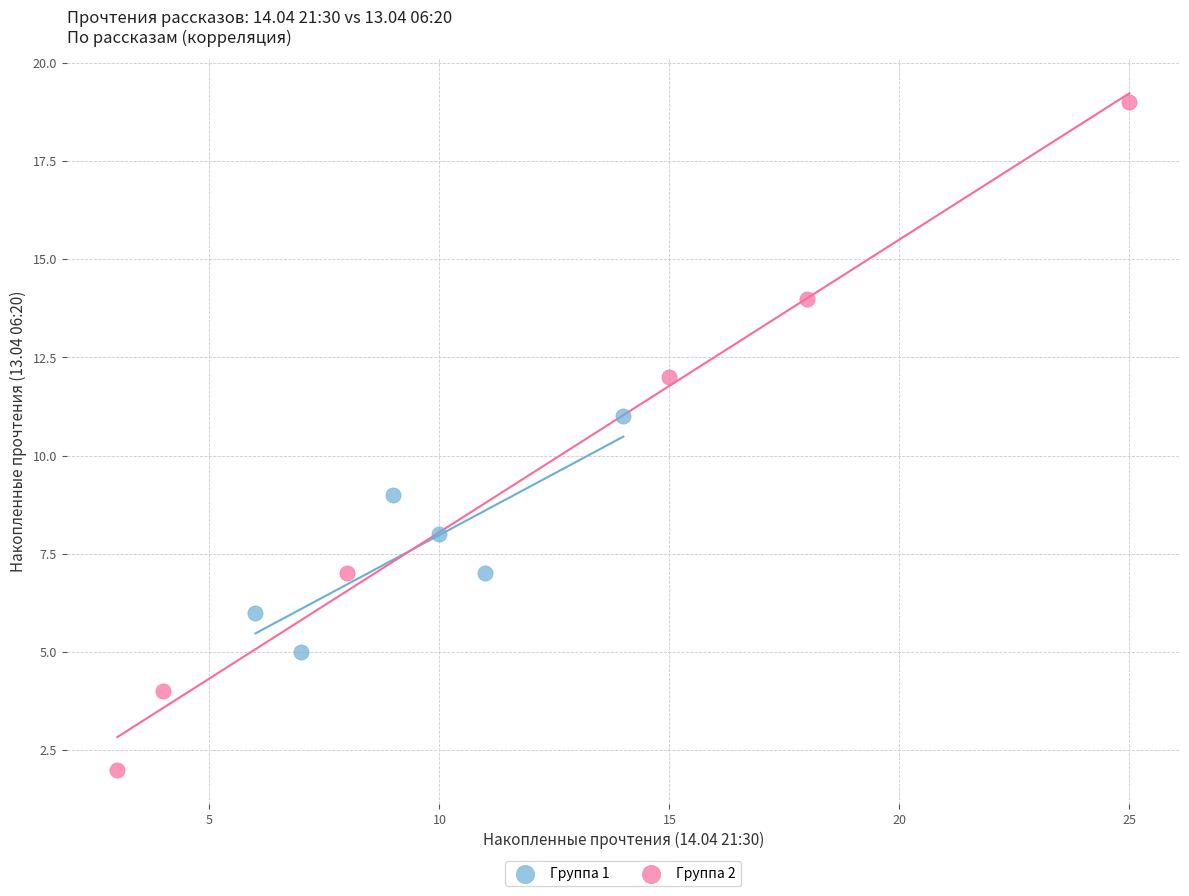

Which series reaches the minimum Y coordinate?

Группа 2